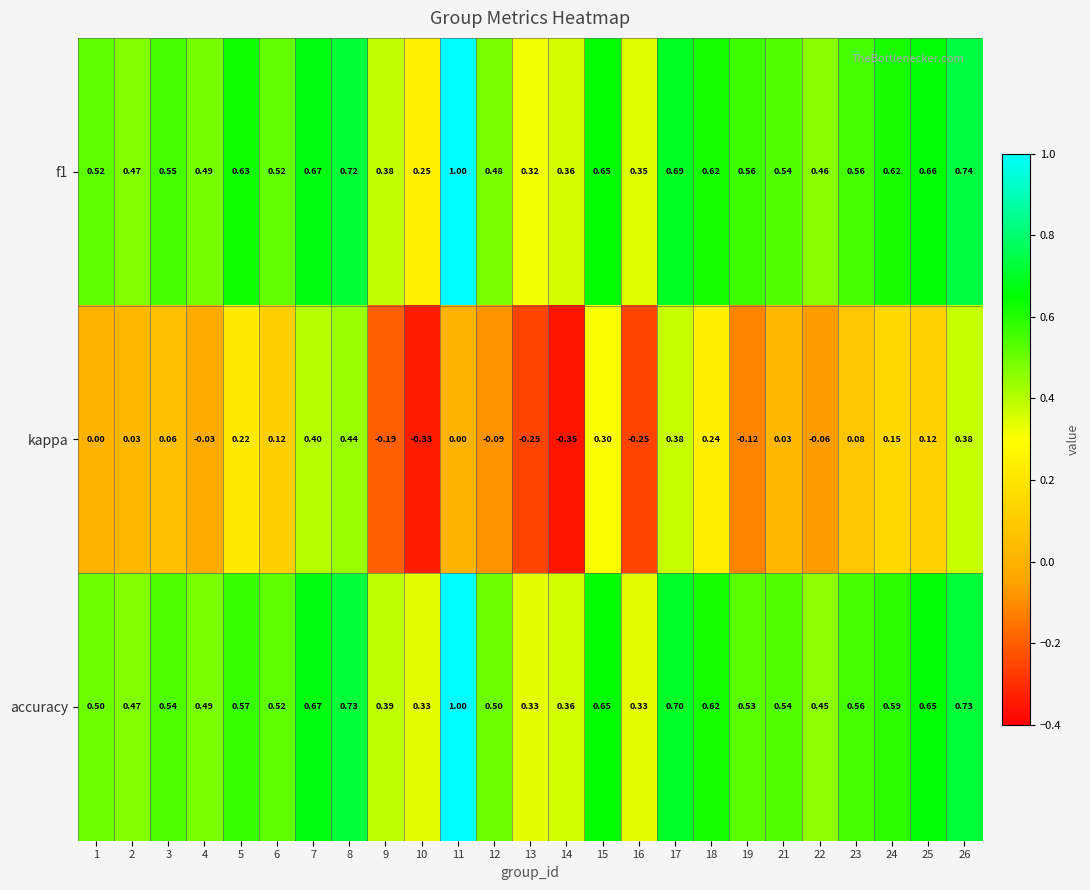

Which series has the widest spread of values?

kappa